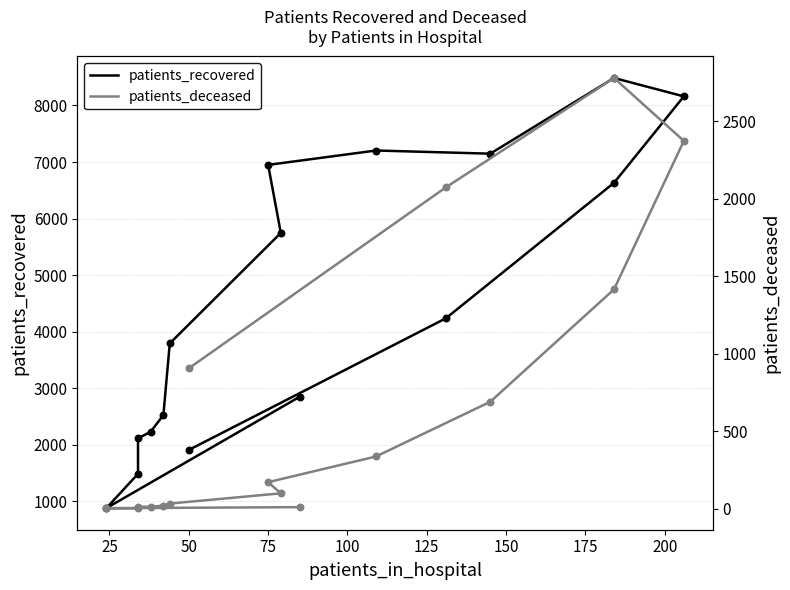

What is the total value across all series at 75?

7121